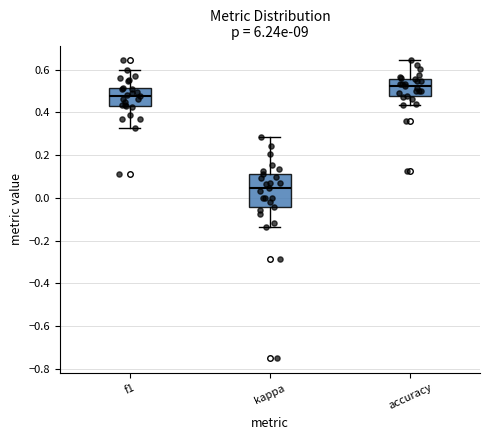

Where does the upper whisker of the box for kappa end on the y-axis? The values are not printed on the chart, so give them approximately, as read against the axis.

0.28